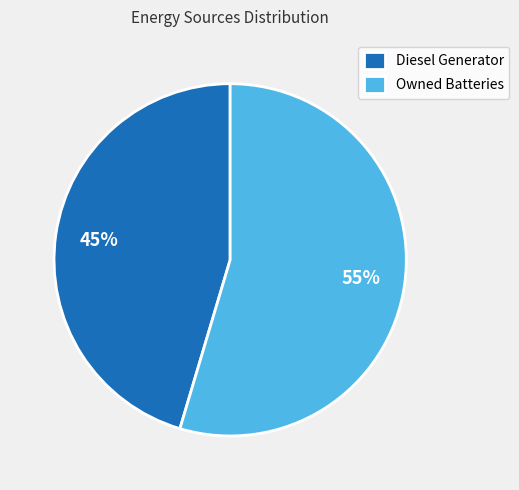

Between Diesel Generator and Owned Batteries, which is larger?

Owned Batteries